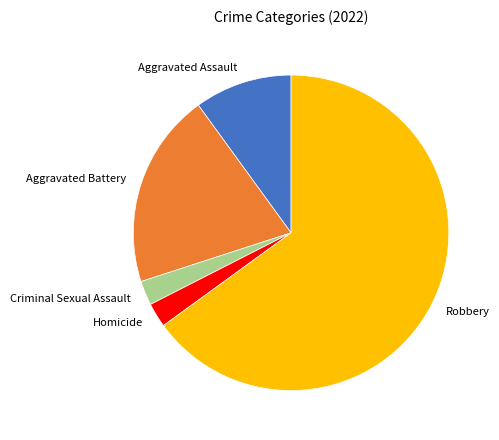

Does Robbery represent more than half of the total?

Yes